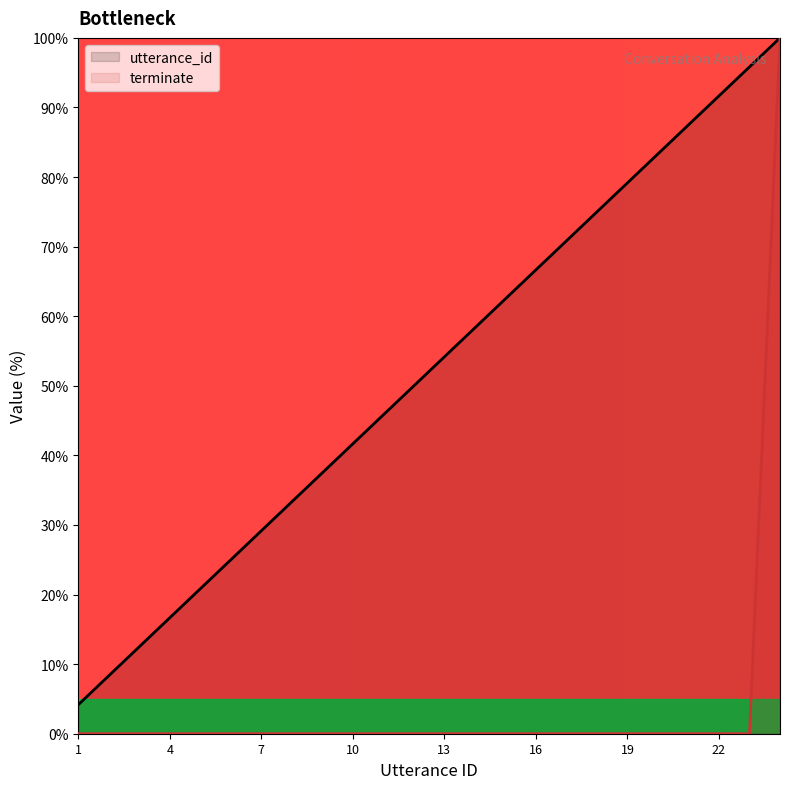

What are all the series names shown in the legend?

utterance_id, terminate